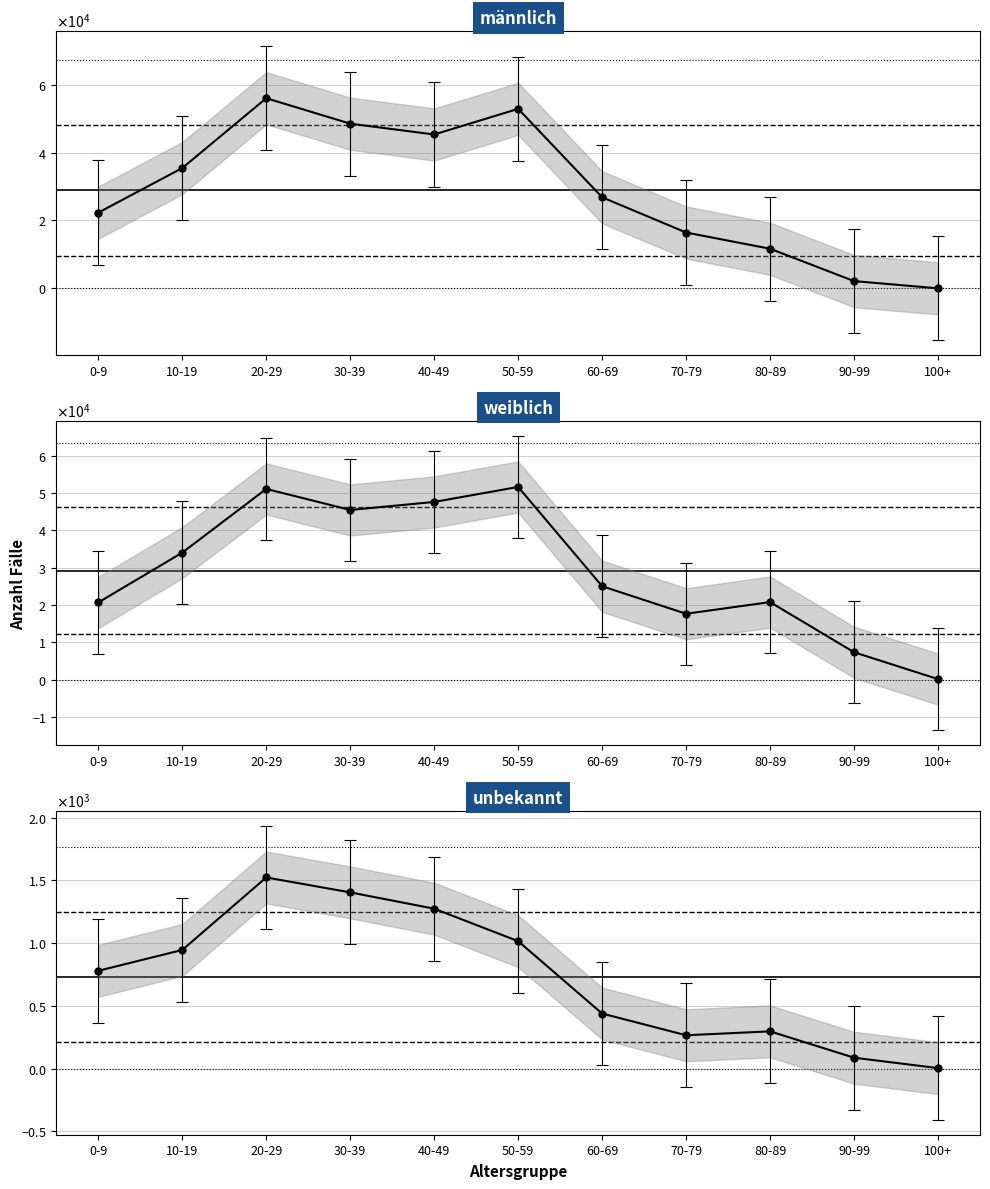

What is the label of the 7th point from the right?

40-49